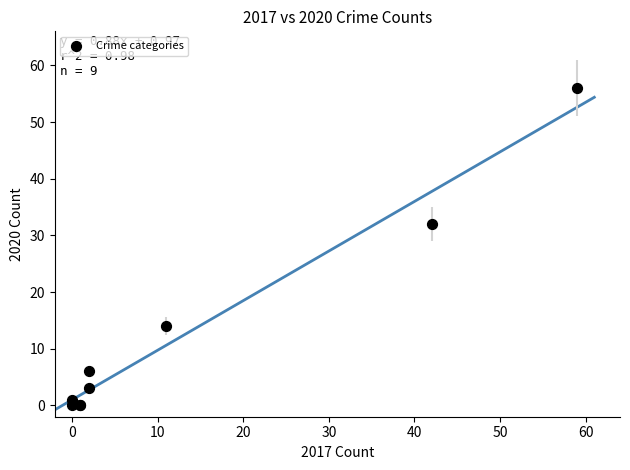

What Y value in the scatter plot is closest to 28?

32